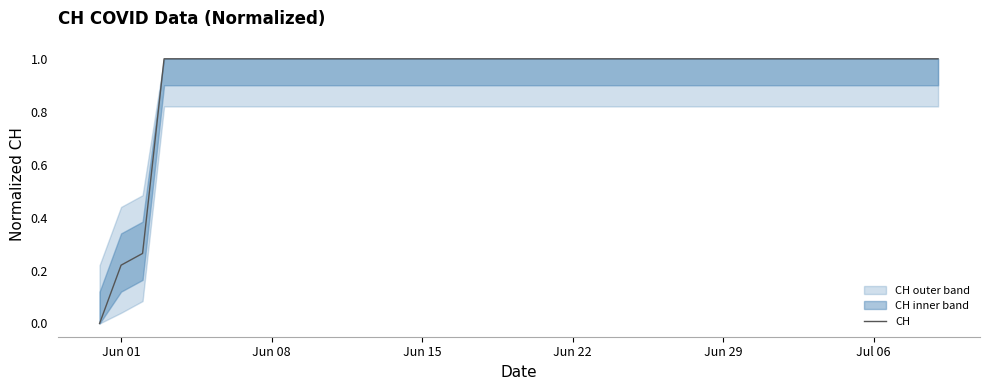

What is the highest value of the CH series?

1.0